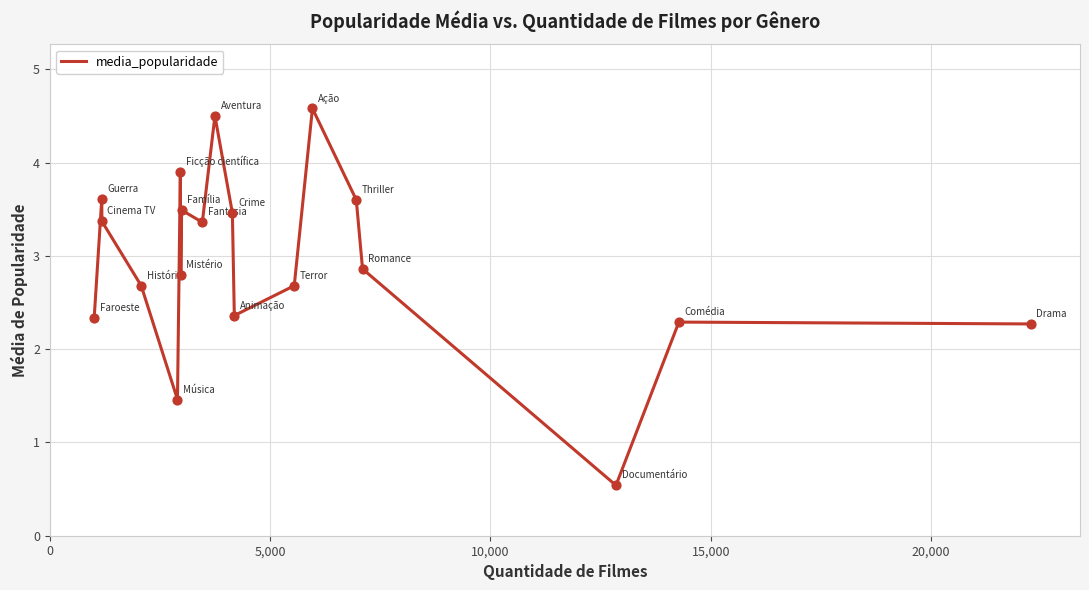

What is the difference between the maximum and minimum values?

4.0